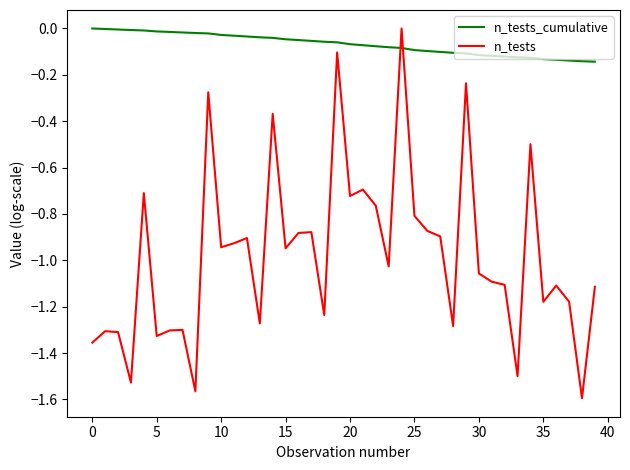

What is the difference between the maximum and minimum values in the n_tests series?

1.6